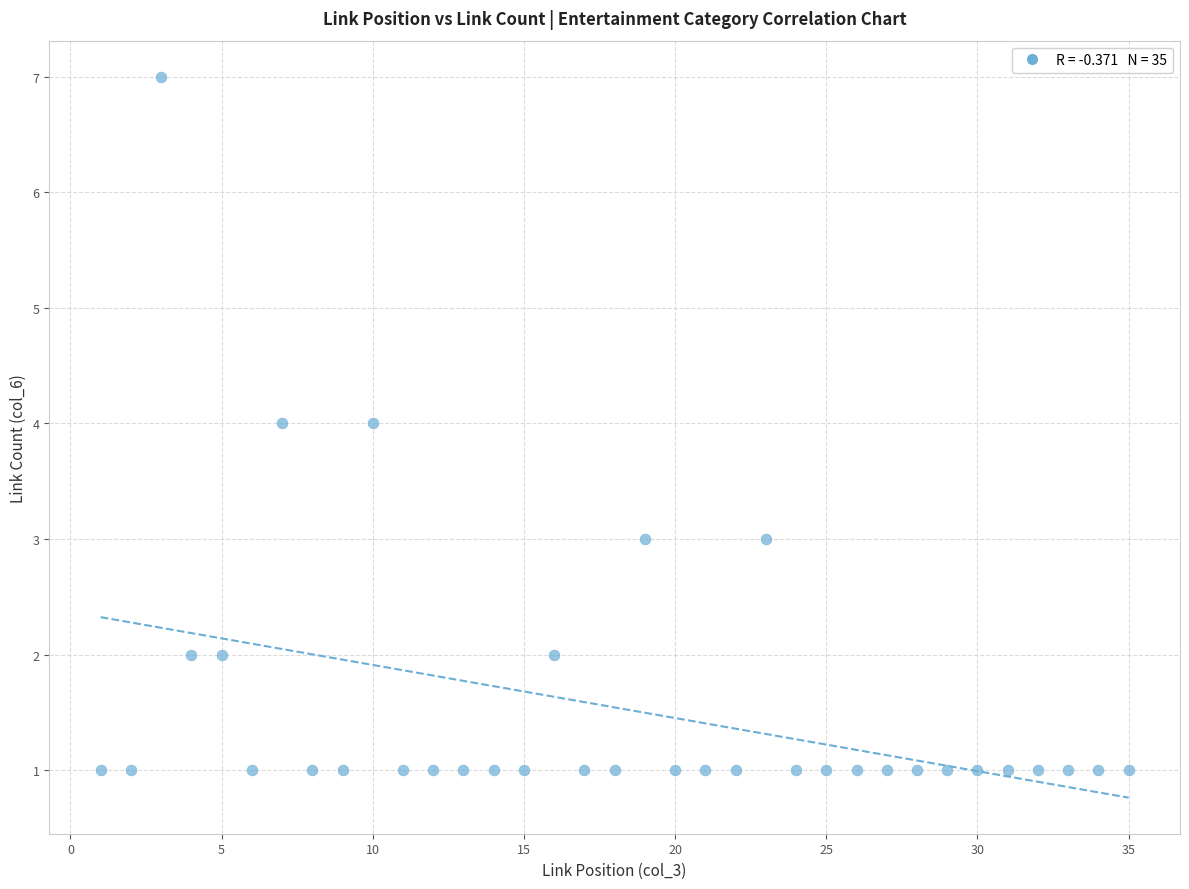

What is the range of Y values (max minus min)?

6